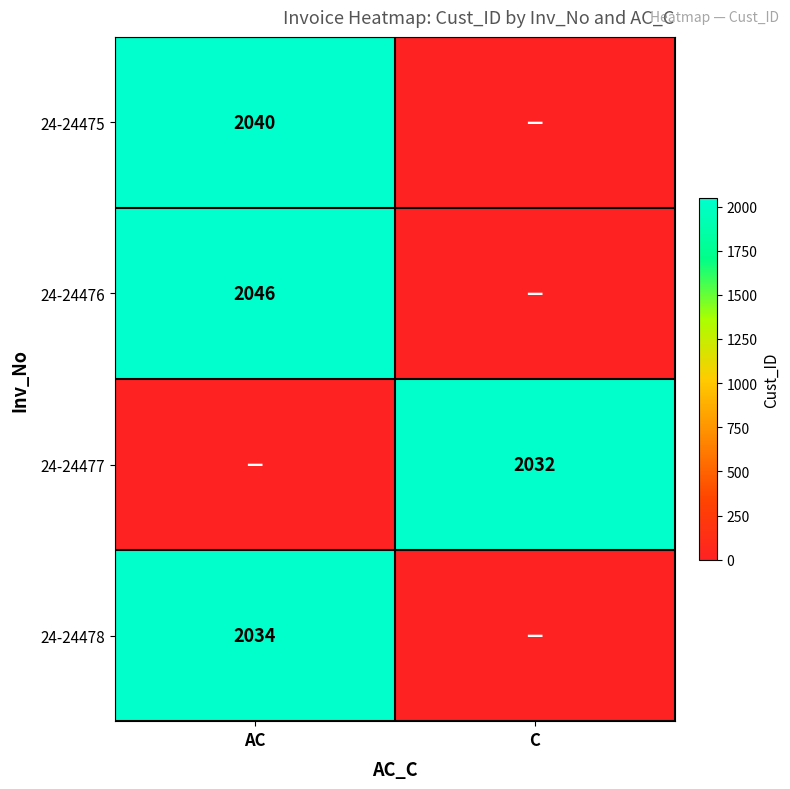

At which category is the sum across all series the highest?

AC